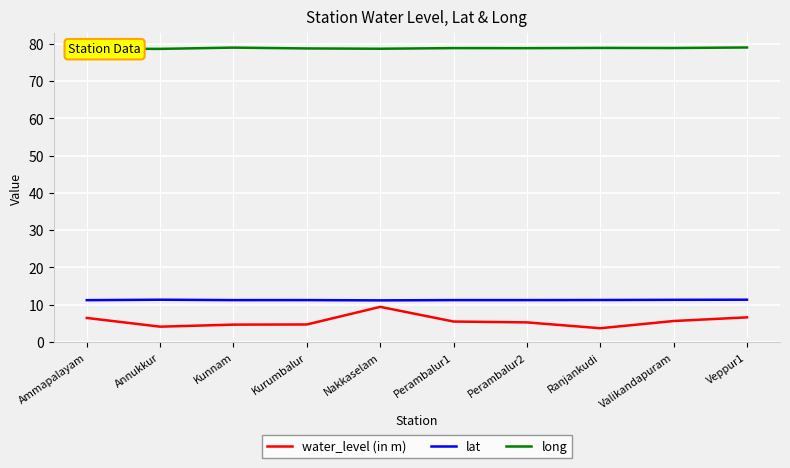

What is the minimum value for lat?

11.2